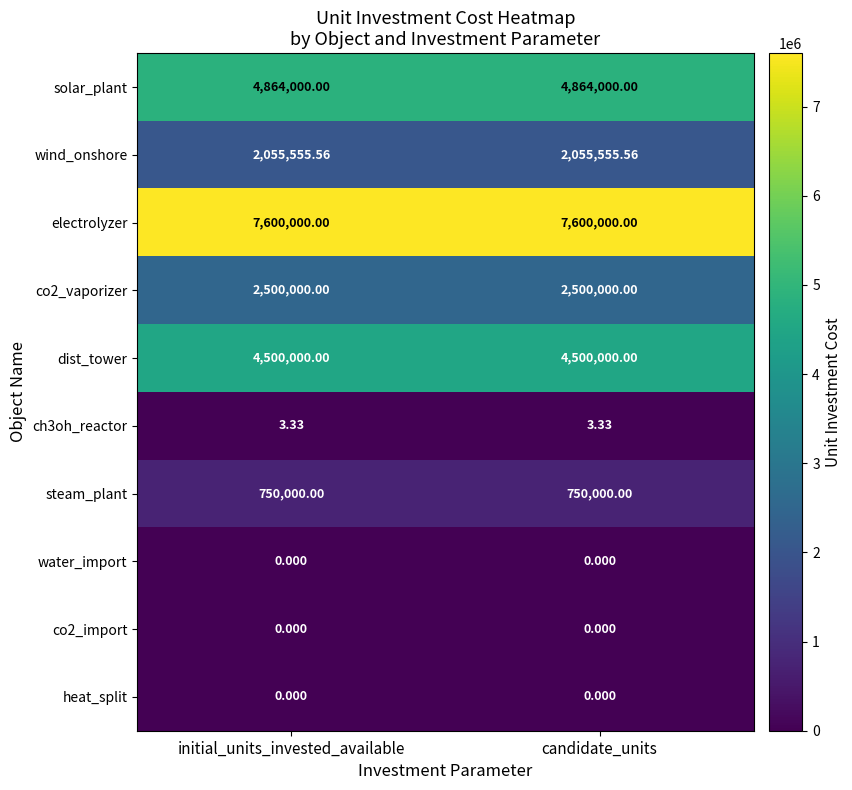

Is the value of co2_import at initial_units_invested_available greater than the value of wind_onshore at initial_units_invested_available?

No